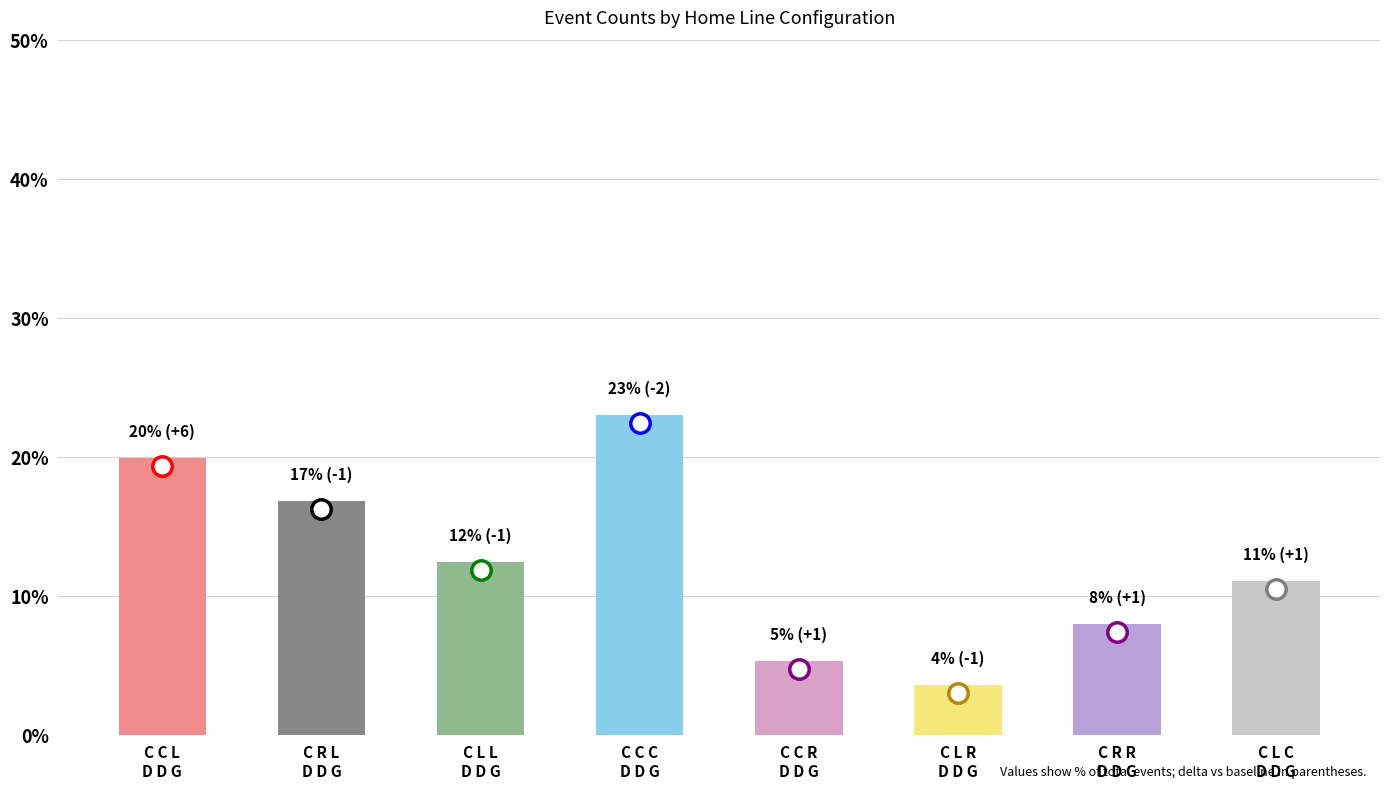

At which category does the chart reach its minimum across all series?

C L R
D D G